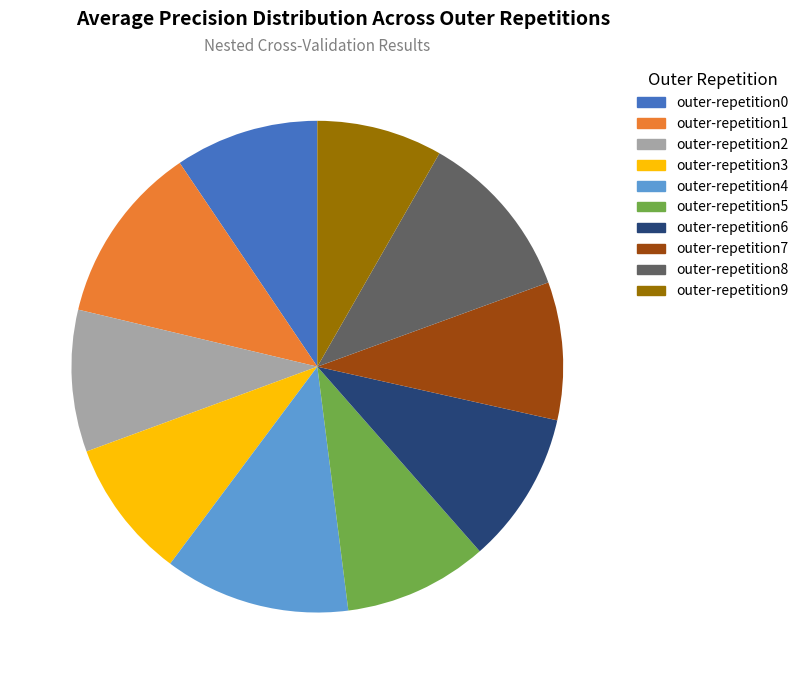

To the nearest percent, what is the difference between the largest and smallest slice percentages?

4%